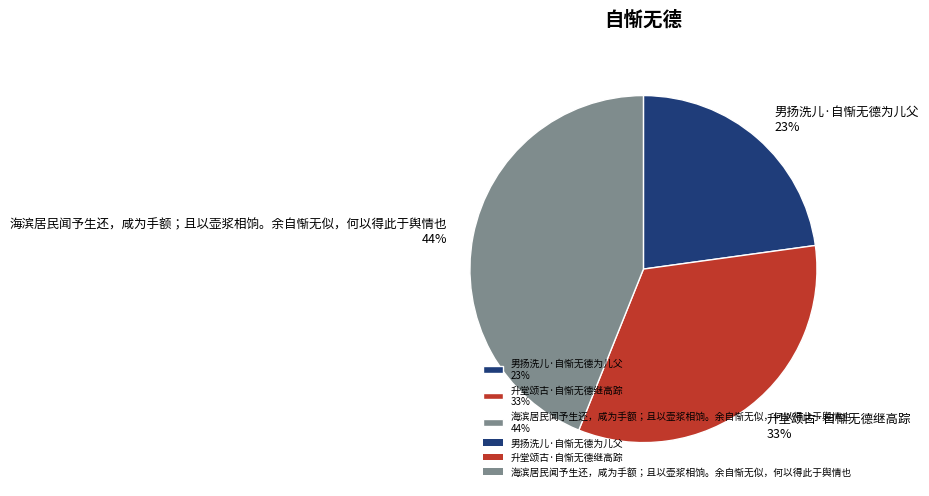

Do 男扬洗儿·自惭无德为儿父 23% and 升堂颂古·自惭无德继高踪 33% together represent more than half of the pie?

Yes